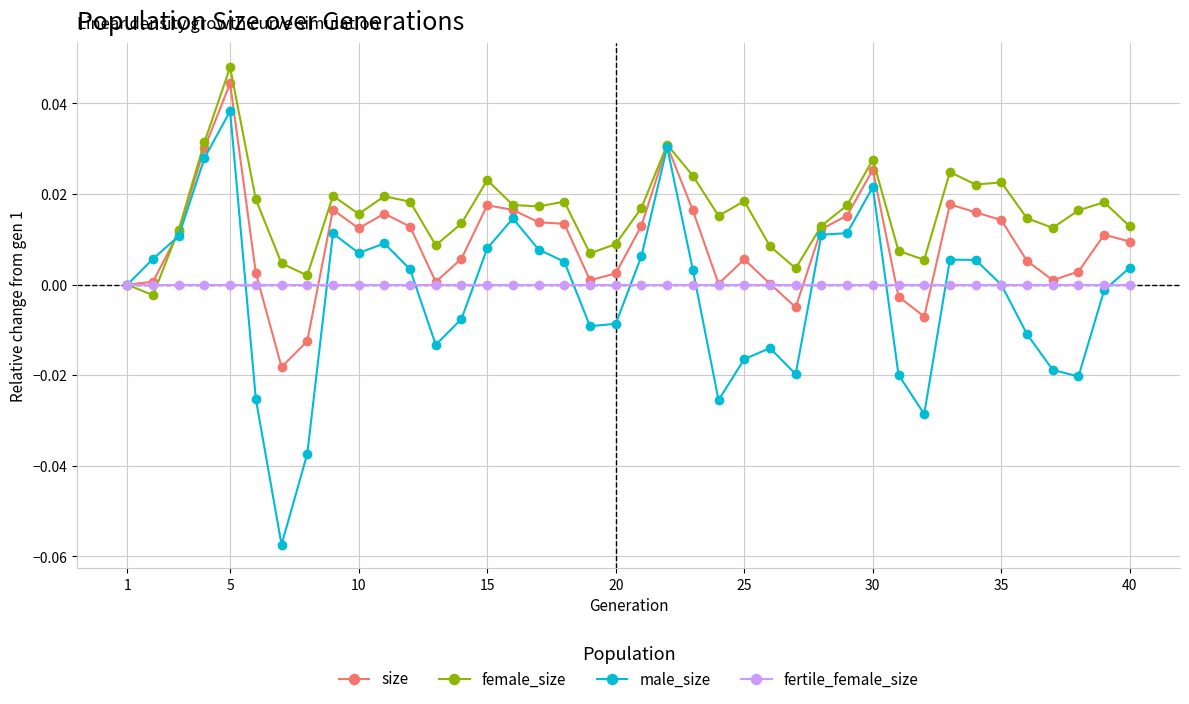

Which series has the largest range (max minus min)?

male_size